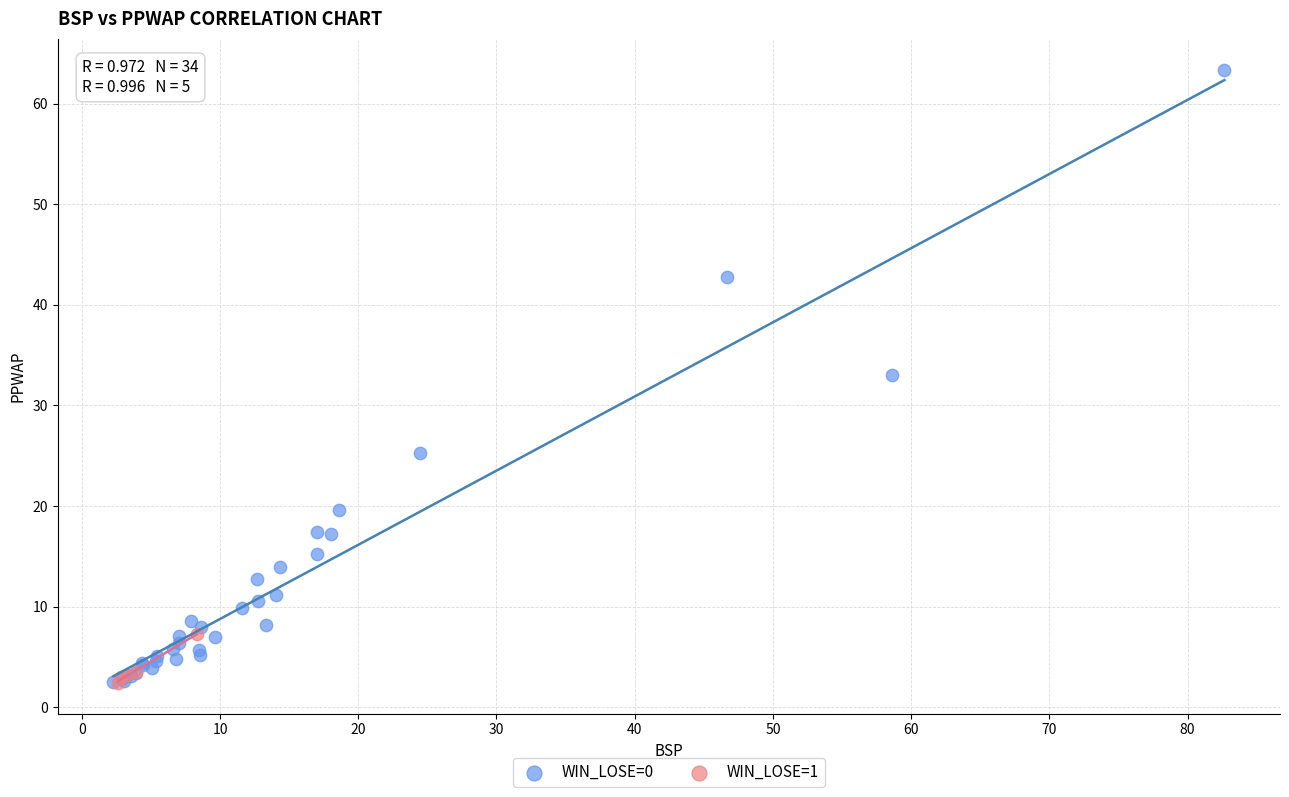

Which series has the largest Y range (max minus min)?

WIN_LOSE=0